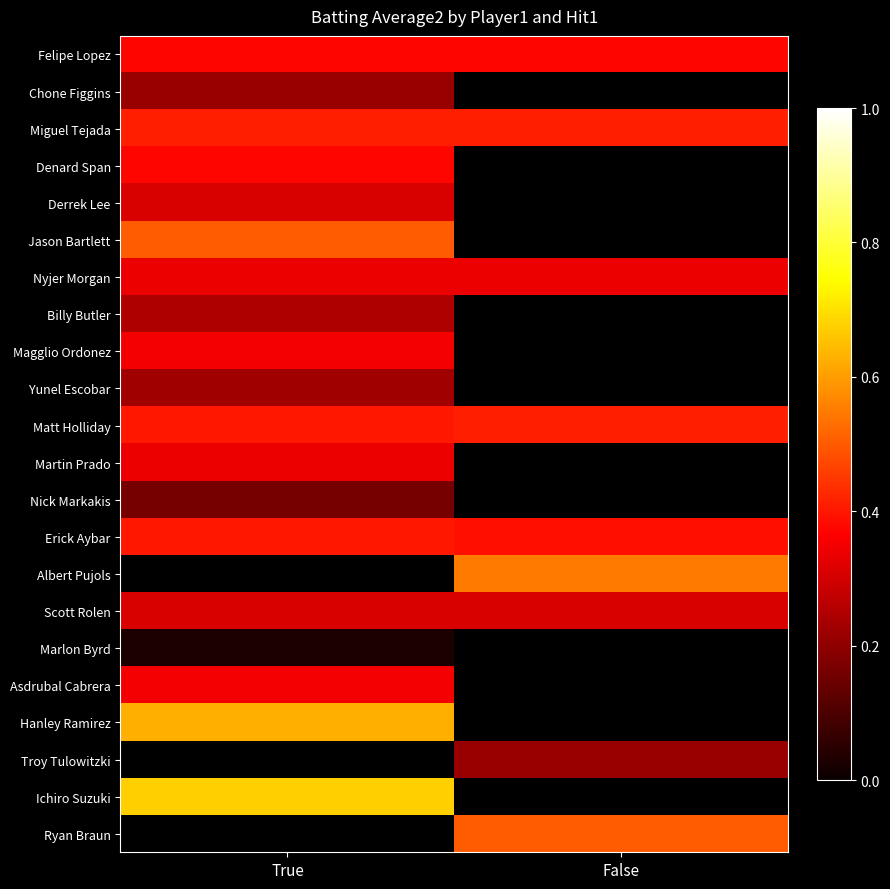

What is the difference between the highest and lowest values at False?

0.3